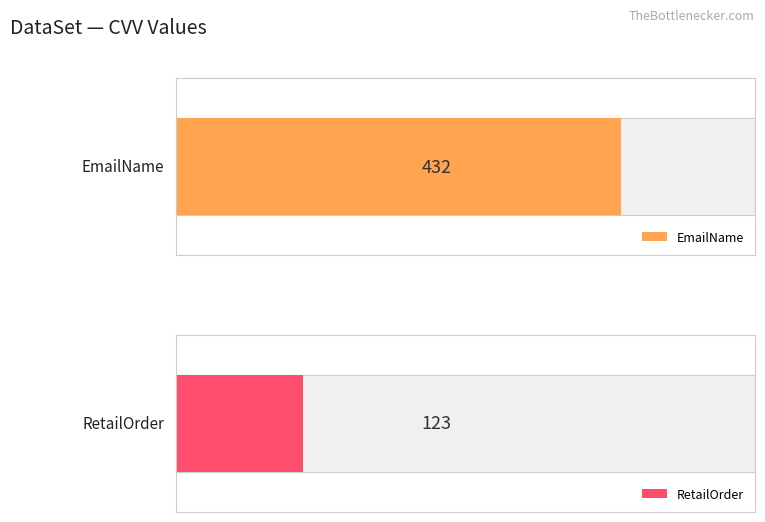

At which category is the sum across all series the highest?

EmailName